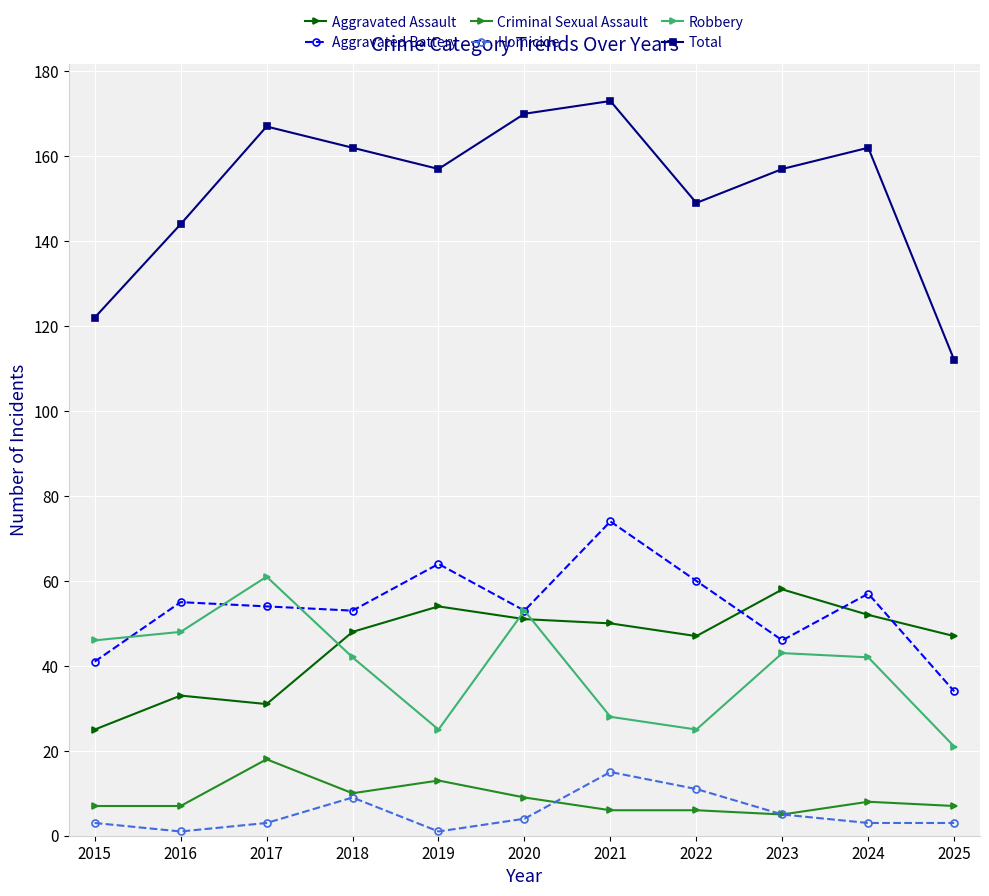

True or false: Criminal Sexual Assault and Total cross at least once.

False